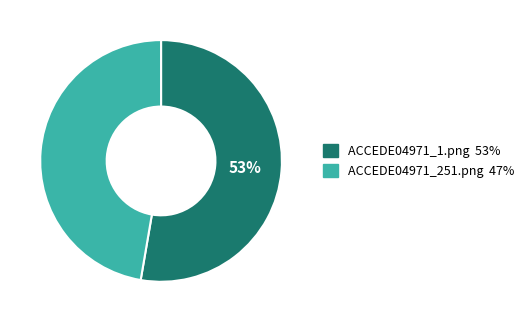

To the nearest percent, what is the average slice percentage?

50%